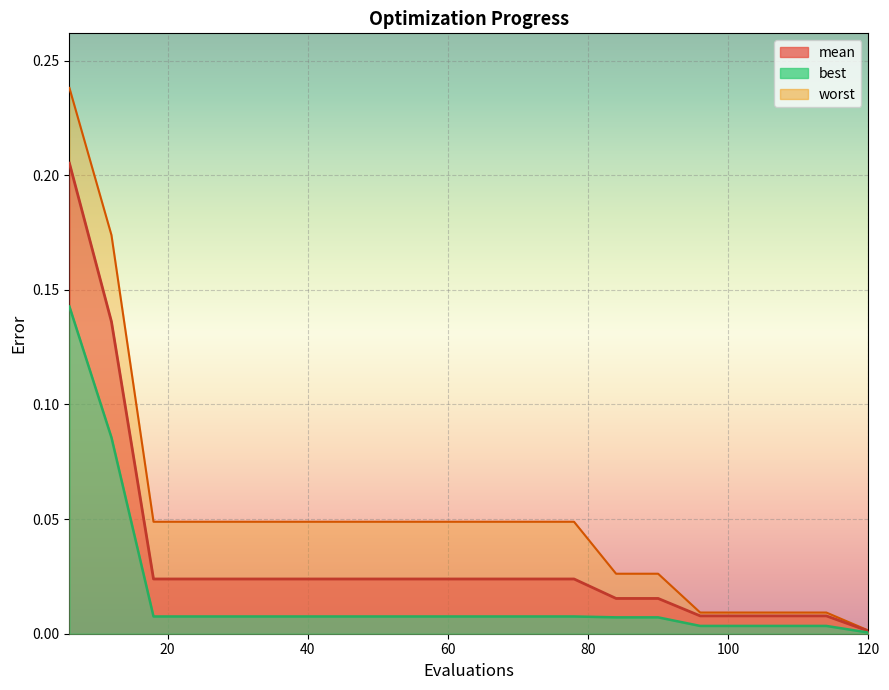

Where is best nearest to the value 0?

120